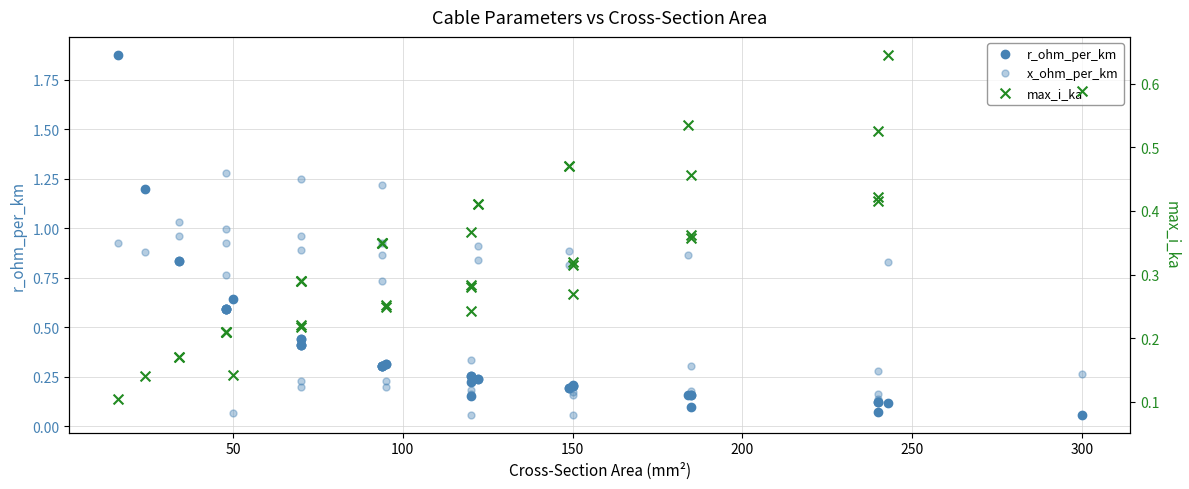

Which series has the largest Y range (max minus min)?

r_ohm_per_km